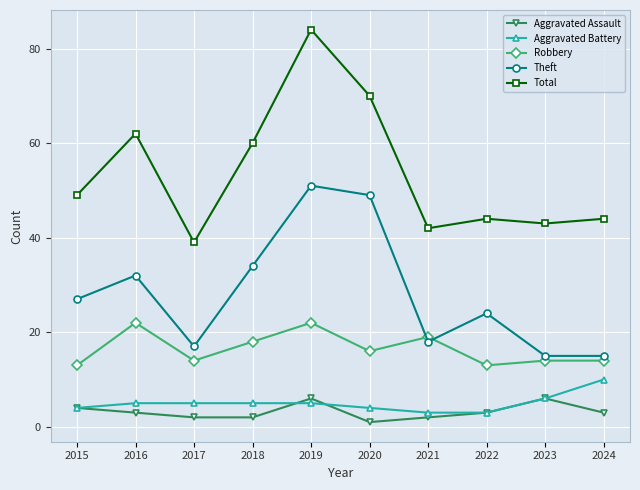

What is the difference between the maximum and minimum values in the Theft series?

36